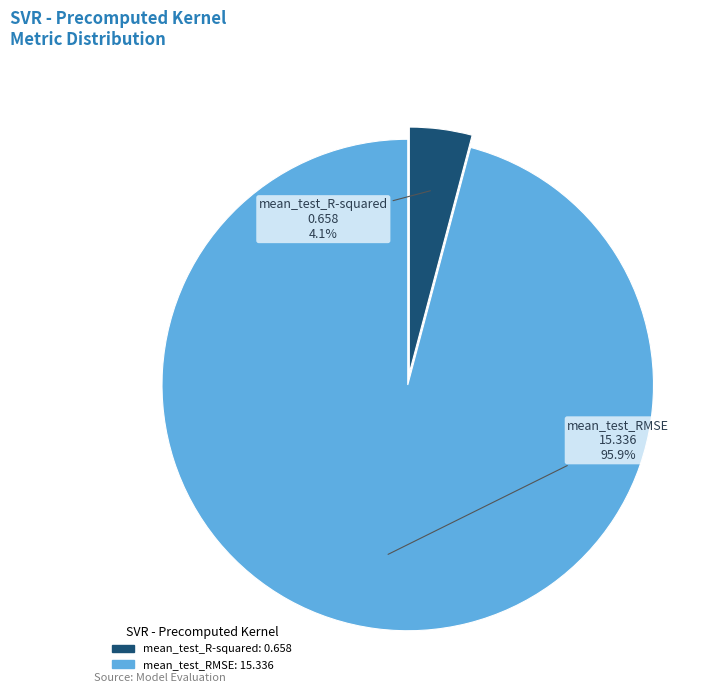

What percentage is the mean_test_RMSE slice, to the nearest percent?

96%